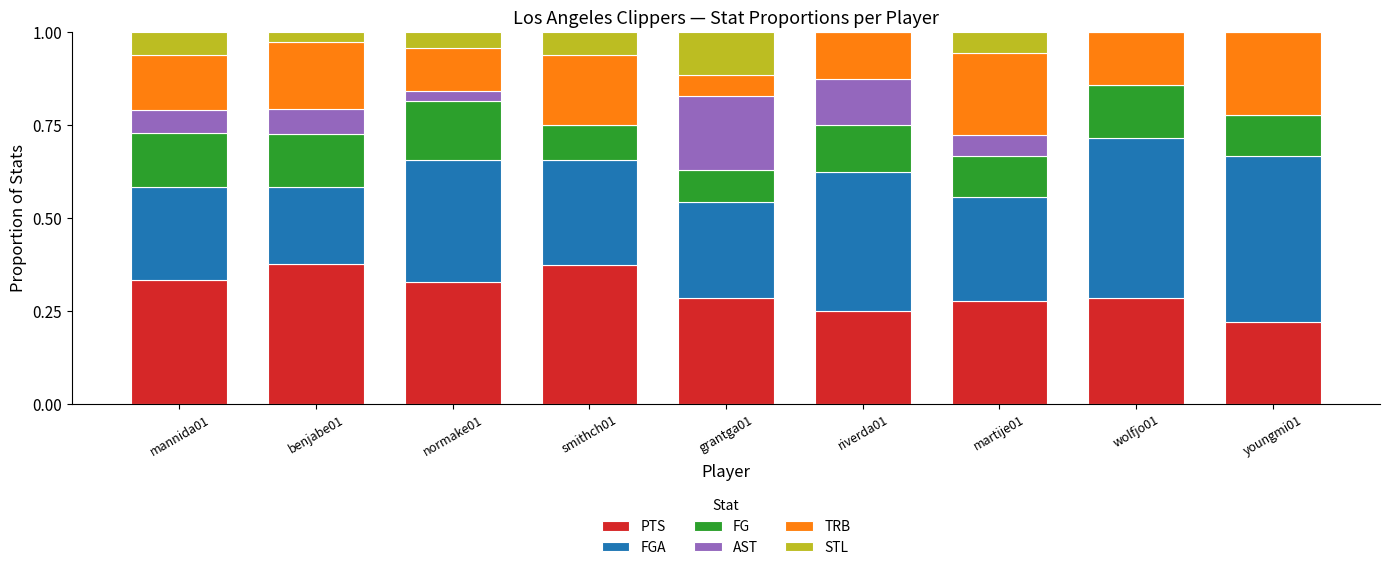

What is the total value across all series at wolfjo01?

1.0